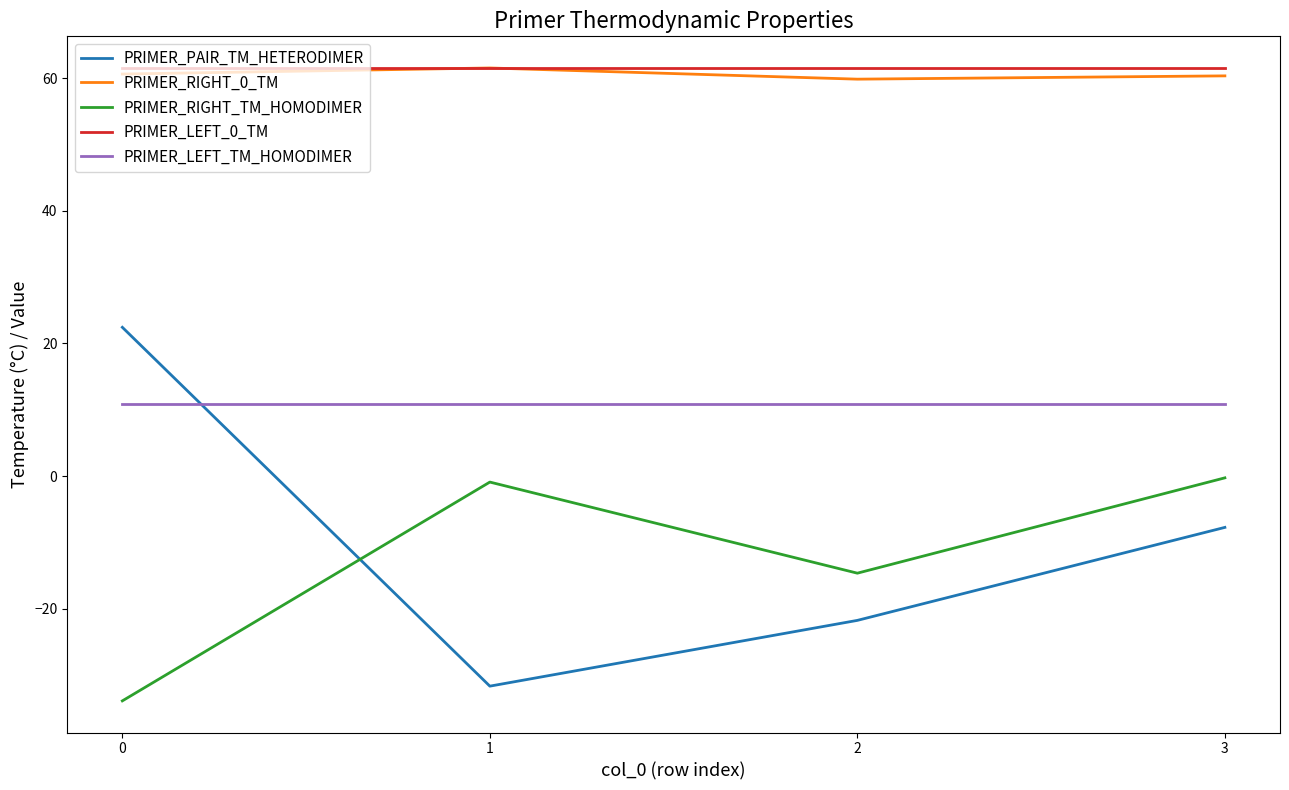

Which series ends up on top after the final intersection of PRIMER_PAIR_TM_HETERODIMER and PRIMER_RIGHT_TM_HOMODIMER?

PRIMER_RIGHT_TM_HOMODIMER